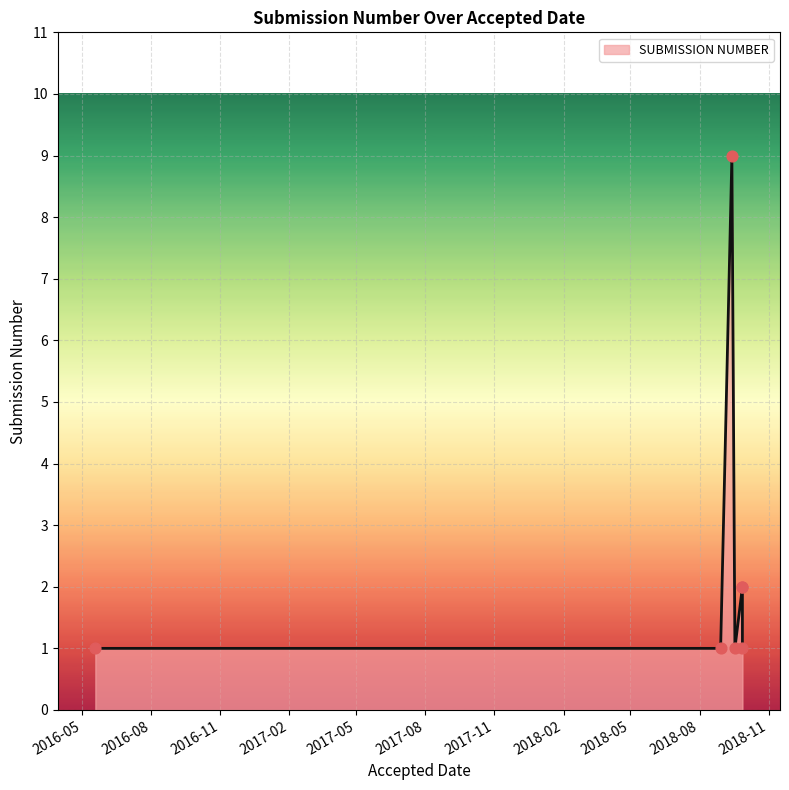

What is the change in value from 2018-08-29 to 2018-09-13?

+8